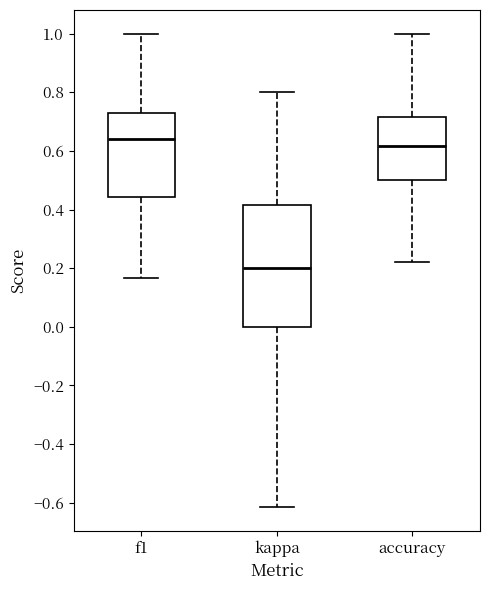

Where does the median line of the box for f1 sit on the y-axis? The values are not printed on the chart, so give them approximately, as read against the axis.

0.64